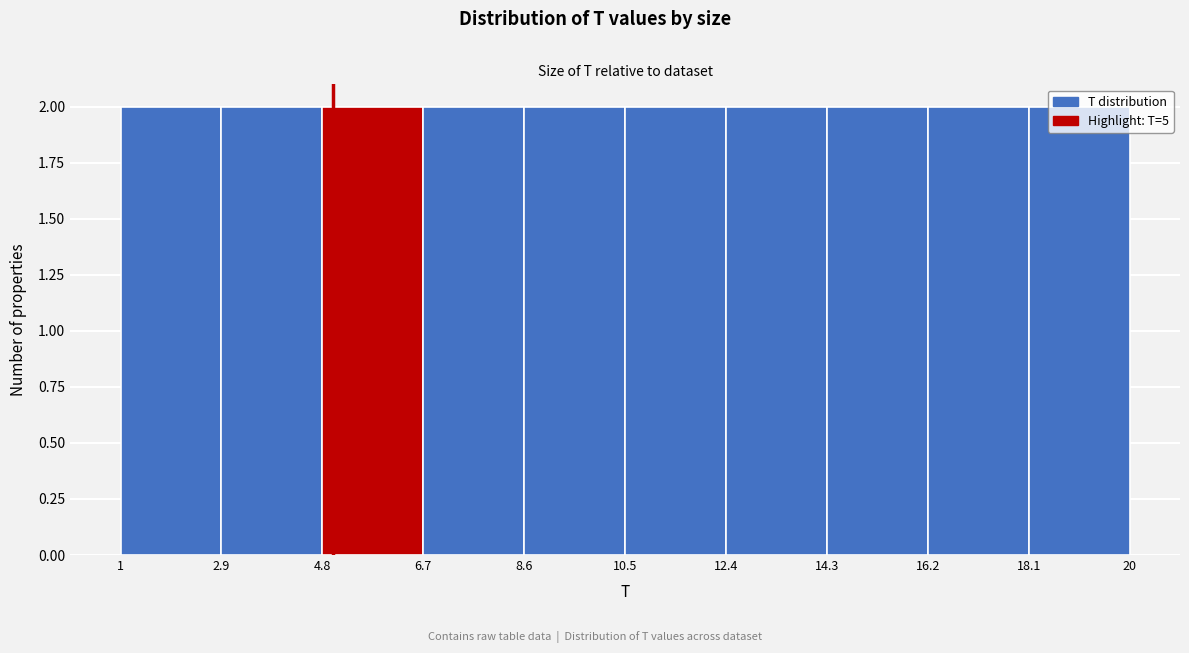

What is the height of the bar covering 6.7 to 8.6 on the x-axis? The values are not printed on the chart, so give them approximately, as read against the axis.

2